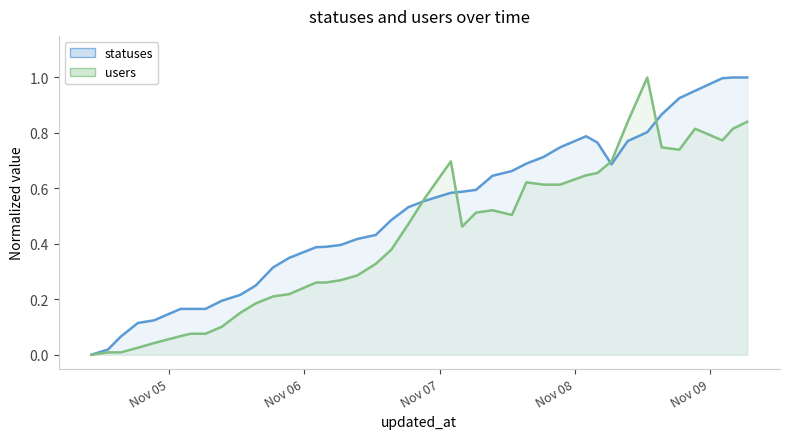

Reading right to left, list all the values displayed in this chart.

statuses: 2022-11-09 06:35=1.0	2022-11-09 04:03=1.0	2022-11-09 02:11=1.0	2022-11-08 21:20=1.0	2022-11-08 18:32=0.9	2022-11-08 15:24=0.9	2022-11-08 12:51=0.8	2022-11-08 09:23=0.8	2022-11-08 06:30=0.7	2022-11-08 04:00=0.8	2022-11-08 02:00=0.8	2022-11-07 21:22=0.7	2022-11-07 18:27=0.7	2022-11-07 15:24=0.7	2022-11-07 12:50=0.7	2022-11-07 09:22=0.6	2022-11-07 06:28=0.6	2022-11-07 04:00=0.6	2022-11-07 02:00=0.6	2022-11-06 21:19=0.6	2022-11-06 18:26=0.5	2022-11-06 15:24=0.5	2022-11-06 12:40=0.4	2022-11-06 09:22=0.4	2022-11-06 06:27=0.4	2022-11-06 03:50=0.4	2022-11-06 02:06=0.4	2022-11-05 21:18=0.3	2022-11-05 18:26=0.3	2022-11-05 15:21=0.2	2022-11-05 12:38=0.2	2022-11-05 09:21=0.2	2022-11-05 06:27=0.2	2022-11-05 03:49=0.2	2022-11-05 02:03=0.2	2022-11-04 21:19=0.1	2022-11-04 18:28=0.1	2022-11-04 15:25=0.1	2022-11-04 13:09=0.0	2022-11-04 10:13=0.0
users: 2022-11-09 06:35=0.8	2022-11-09 04:03=0.8	2022-11-09 02:11=0.8	2022-11-08 21:20=0.8	2022-11-08 18:32=0.7	2022-11-08 15:24=0.7	2022-11-08 12:51=1.0	2022-11-08 09:23=0.8	2022-11-08 06:30=0.7	2022-11-08 04:00=0.7	2022-11-08 02:00=0.6	2022-11-07 21:22=0.6	2022-11-07 18:27=0.6	2022-11-07 15:24=0.6	2022-11-07 12:50=0.5	2022-11-07 09:22=0.5	2022-11-07 06:28=0.5	2022-11-07 04:00=0.5	2022-11-07 02:00=0.7	2022-11-06 21:19=0.6	2022-11-06 18:26=0.5	2022-11-06 15:24=0.4	2022-11-06 12:40=0.3	2022-11-06 09:22=0.3	2022-11-06 06:27=0.3	2022-11-06 03:50=0.3	2022-11-06 02:06=0.3	2022-11-05 21:18=0.2	2022-11-05 18:26=0.2	2022-11-05 15:21=0.2	2022-11-05 12:38=0.2	2022-11-05 09:21=0.1	2022-11-05 06:27=0.1	2022-11-05 03:49=0.1	2022-11-05 02:03=0.1	2022-11-04 21:19=0.0	2022-11-04 18:28=0.0	2022-11-04 15:25=0.0	2022-11-04 13:09=0.0	2022-11-04 10:13=0.0